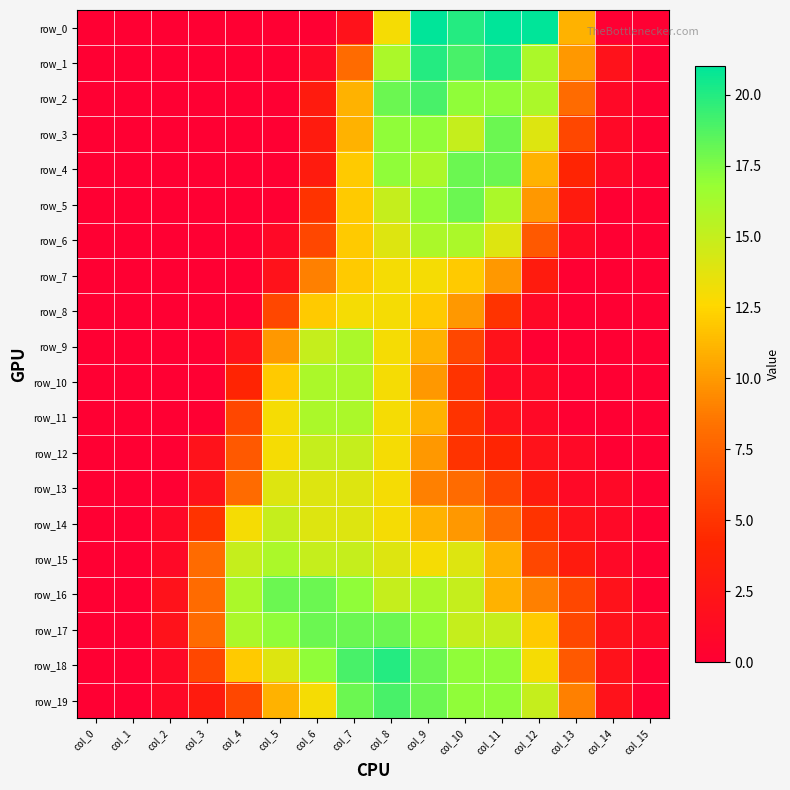

What is the difference between the second highest and minimum values in the row_8 series?

13